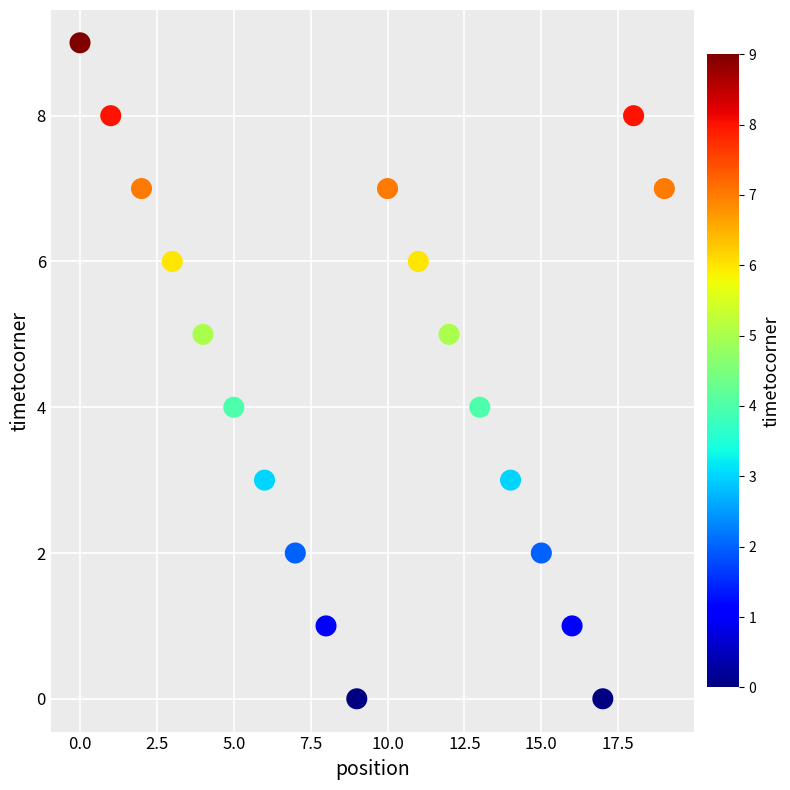

What is the range of Y values (max minus min)?

9